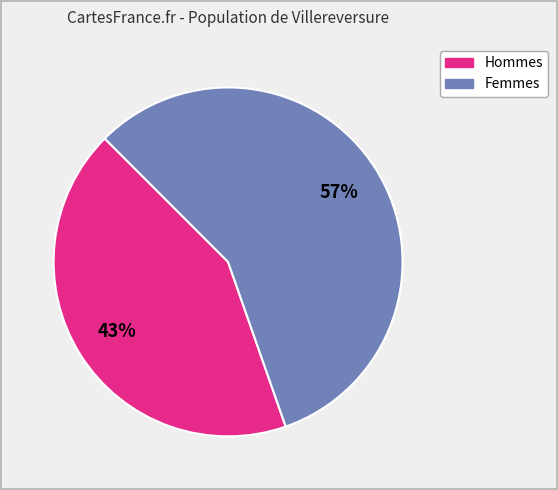

Is there any slice that represents more than half of the pie?

Yes